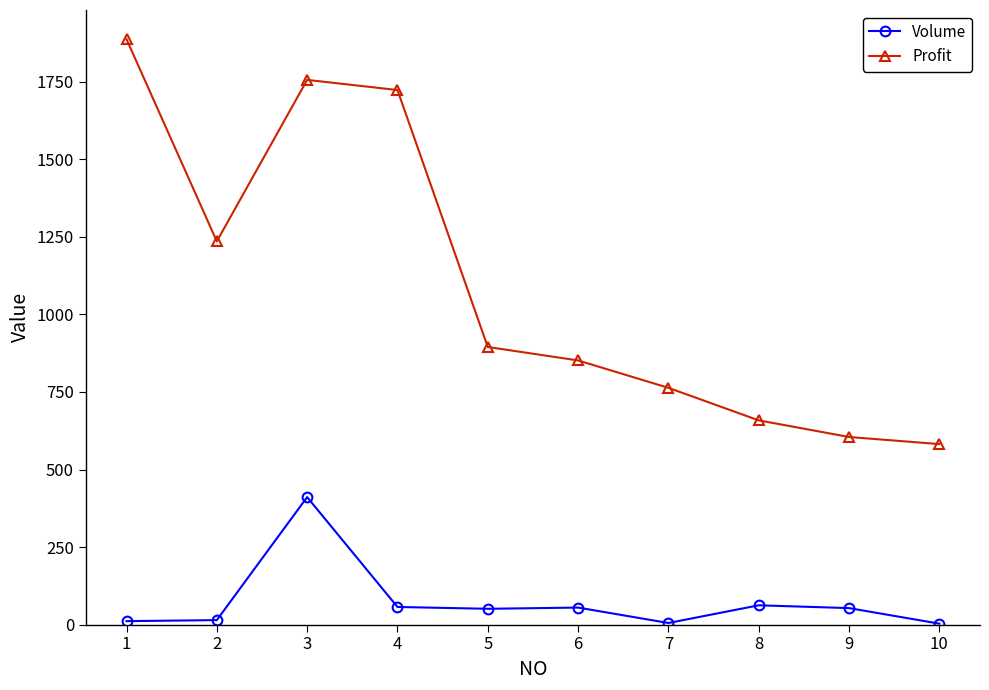

Which series has the largest range (max minus min)?

Profit